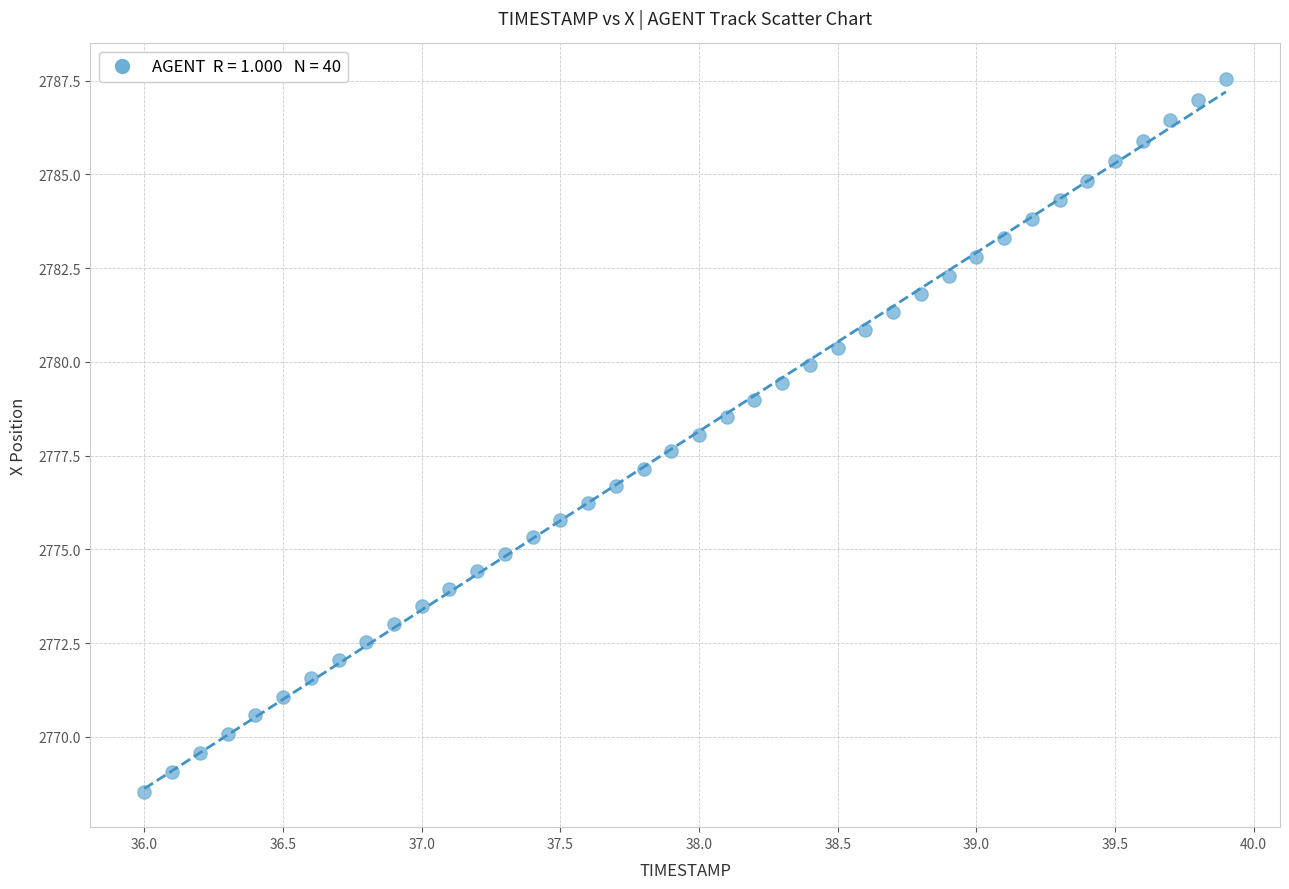

What is the range of X values (max minus min)?

3.9